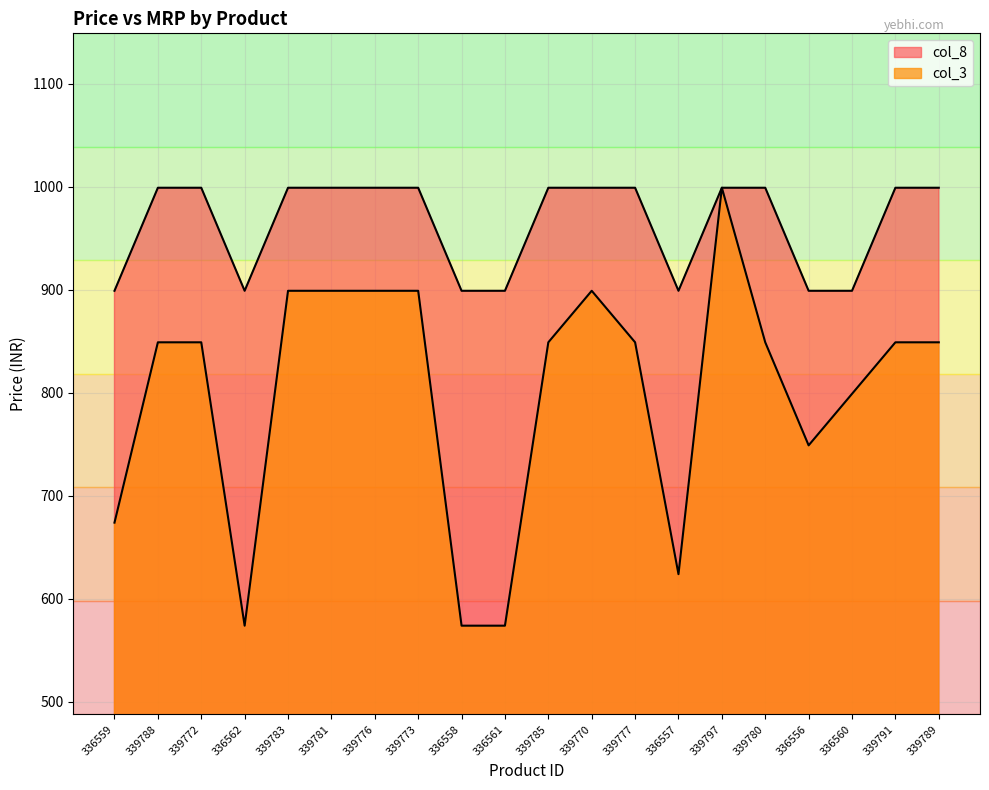

True or false: col_8 and col_3 intersect in this chart.

False